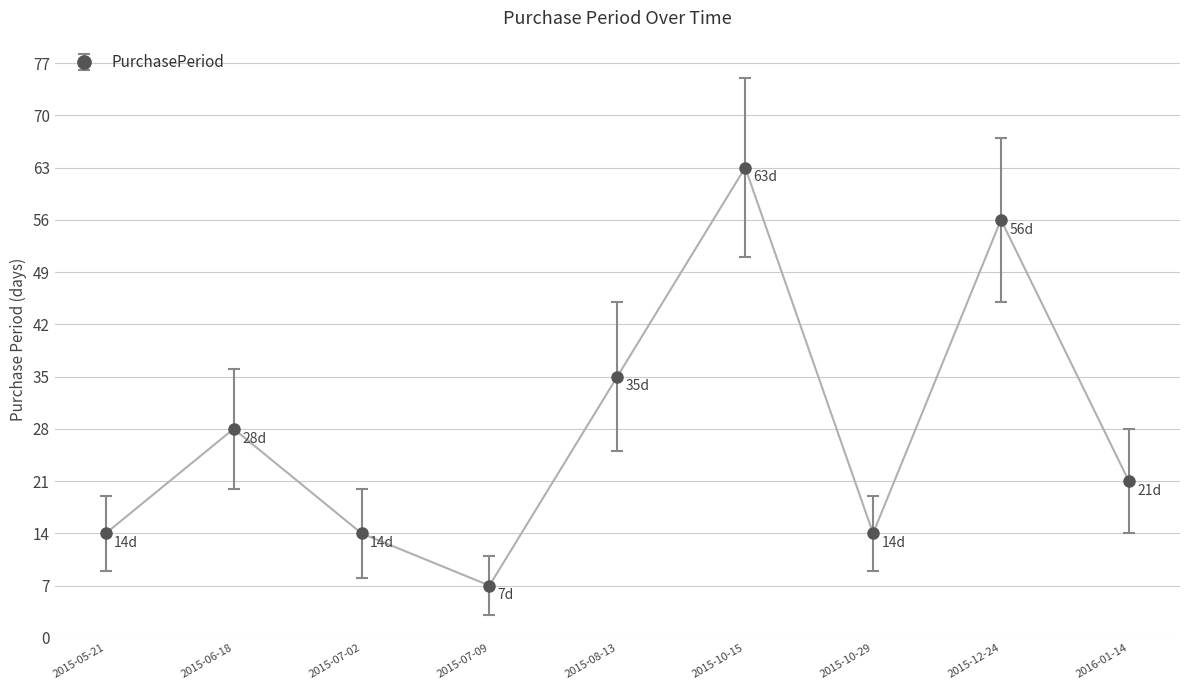

How many data points does each series have?

9